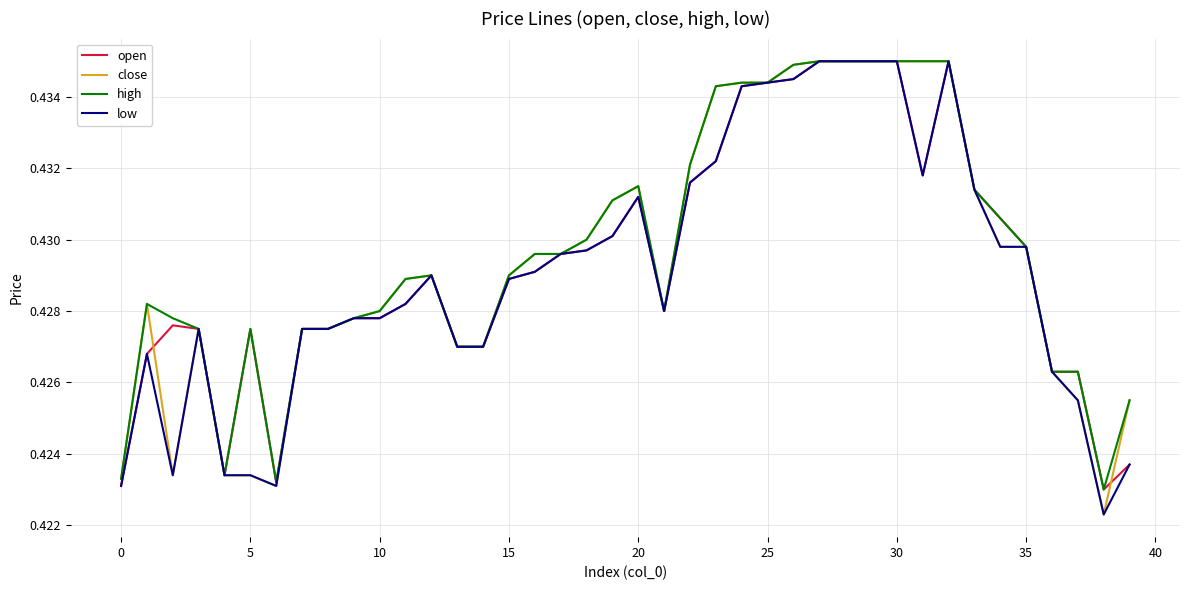

What are all the series names shown in the legend?

open, close, high, low